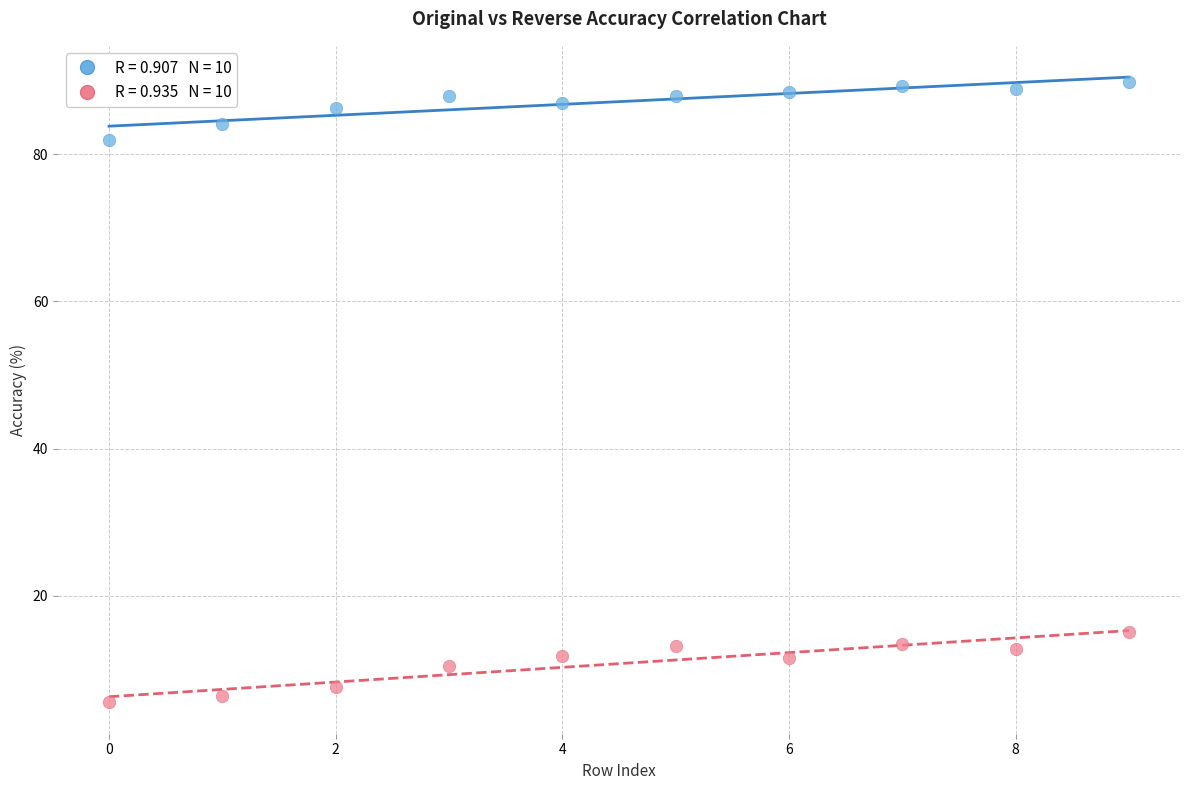

Across all data points, what is the range of Y values (max minus min)?

84.3